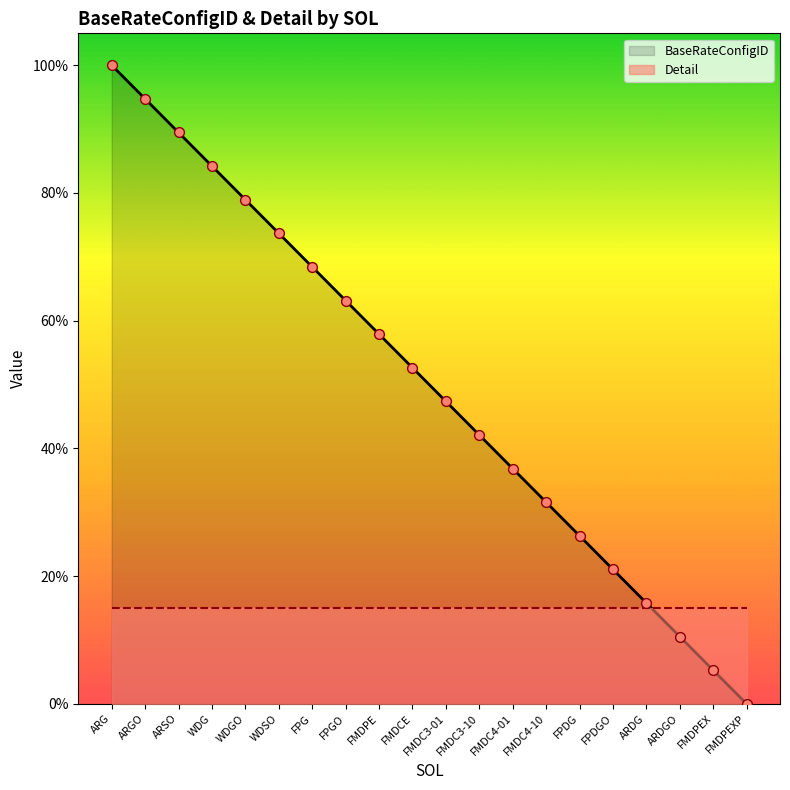

Which series has the largest total across all categories?

BaseRateConfigID